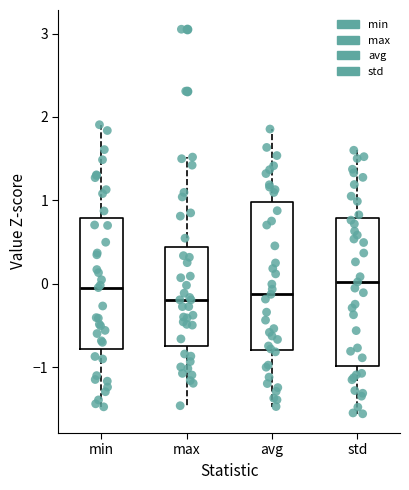

Reading left to right, transcribe this box plot: for each box, give where its median line is, the range the box spans, and where its two whiskers end, as read against the y-axis. The values are not printed on the chart, so give them approximately, as read against the axis.

min: median 0.0, box -0.8 to 0.8, whiskers -1.5 to 1.9
max: median -0.2, box -0.8 to 0.4, whiskers -1.5 to 1.5
avg: median -0.1, box -0.8 to 1.0, whiskers -1.5 to 1.9
std: median 0.0, box -1.0 to 0.8, whiskers -1.6 to 1.6